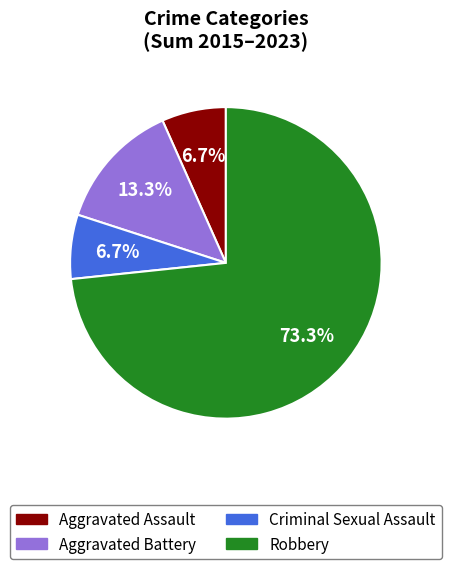

What percentage is the Robbery slice, to the nearest percent?

73%